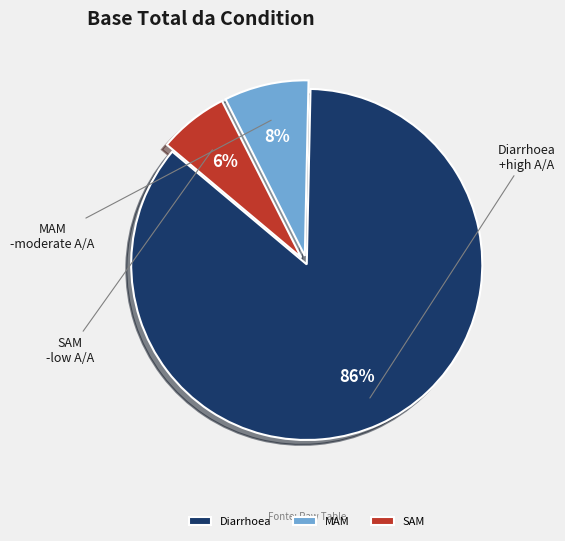

How many segments does this pie chart have?

3